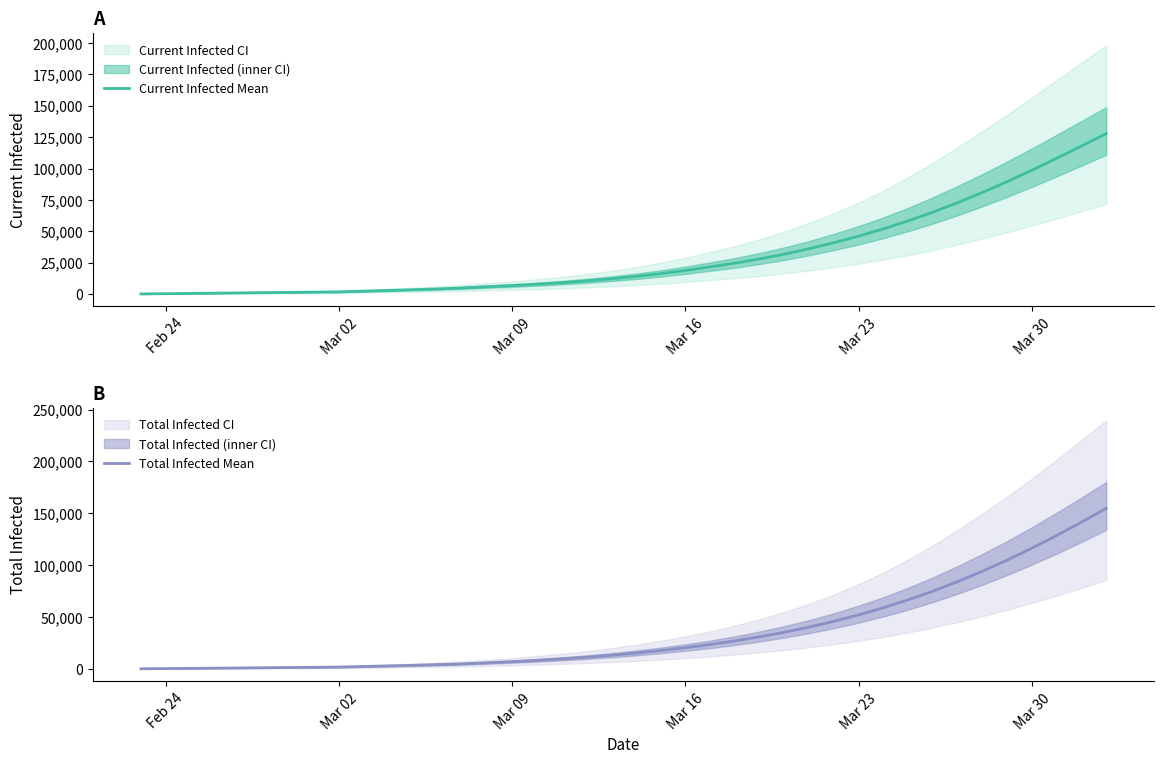

True or false: Current Infected Mean has more than 2 interior local peaks.

False